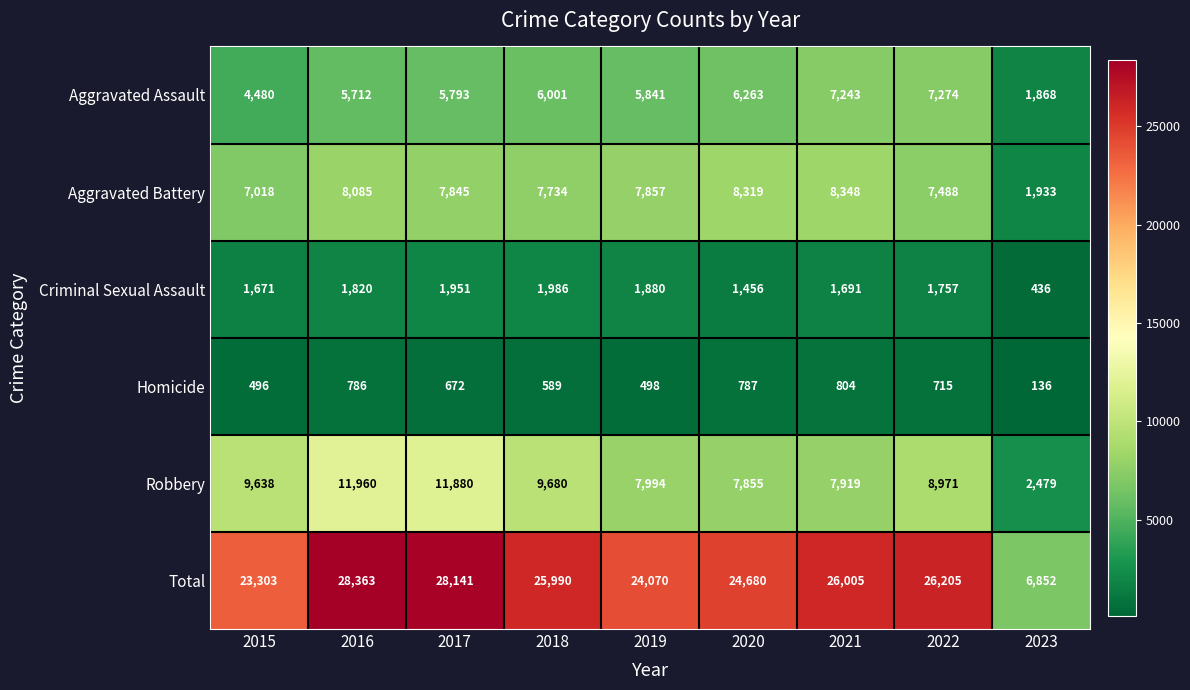

The value of Aggravated Assault at 2017 is 5793. True or false?

True